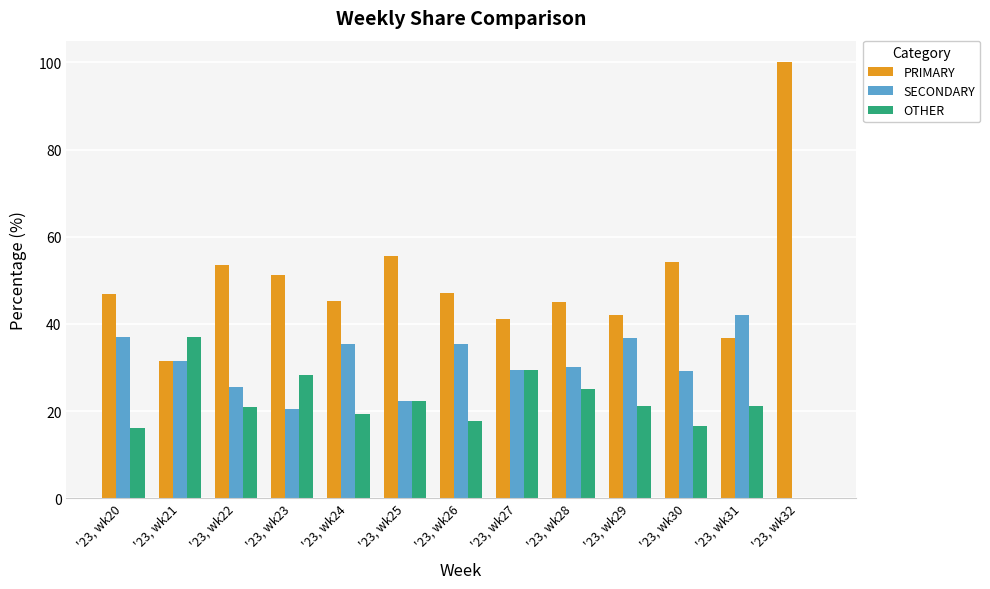

Does the chart contain stacked bars?

No